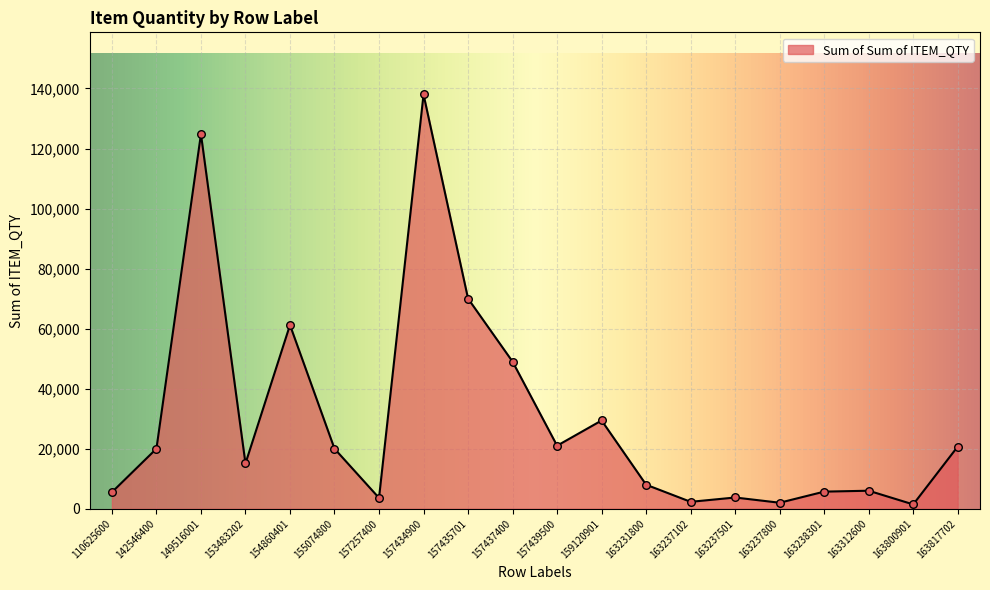

Between 157434900 and 157257400, which is larger?

157434900